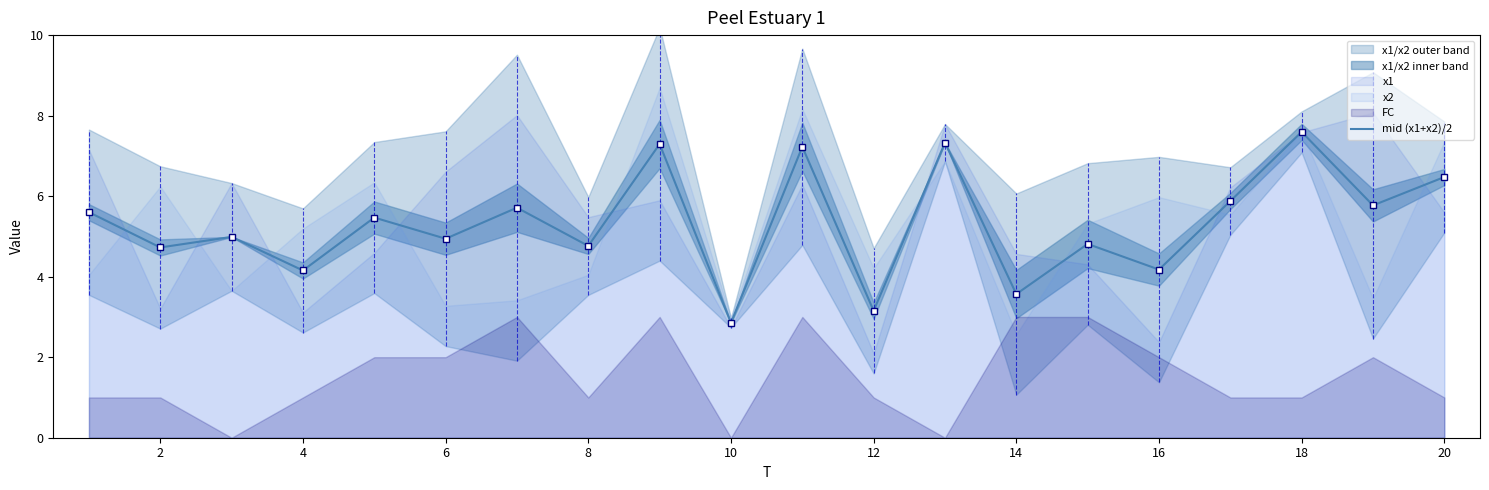

How many points are higher than both their immediate neighbors (excluding endpoints)?

8